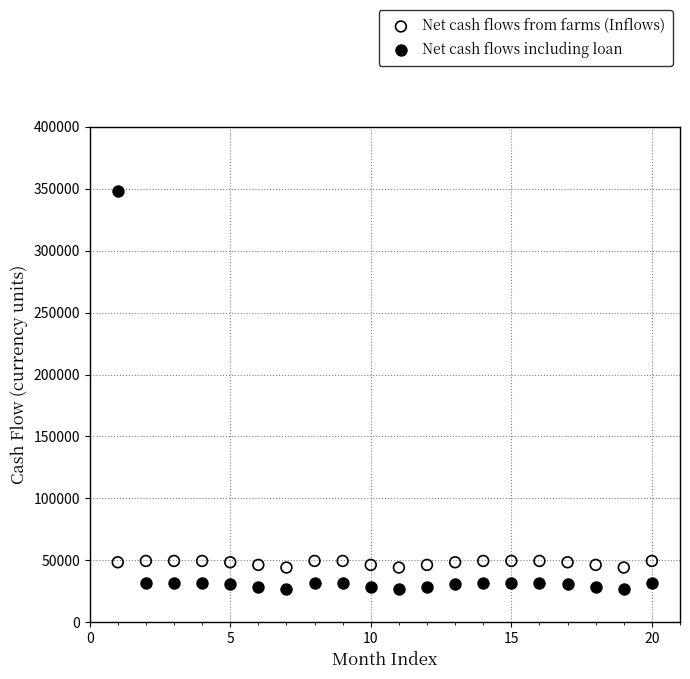

Which series contains the lowest Y value?

Net cash flows including loan